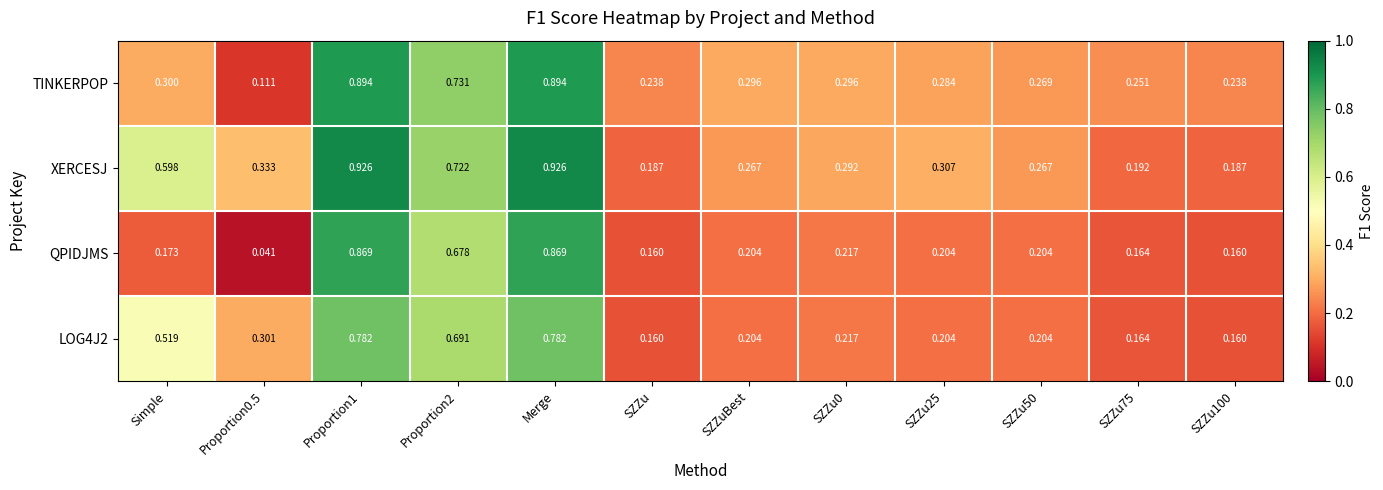

Which series has the widest spread of values?

QPIDJMS